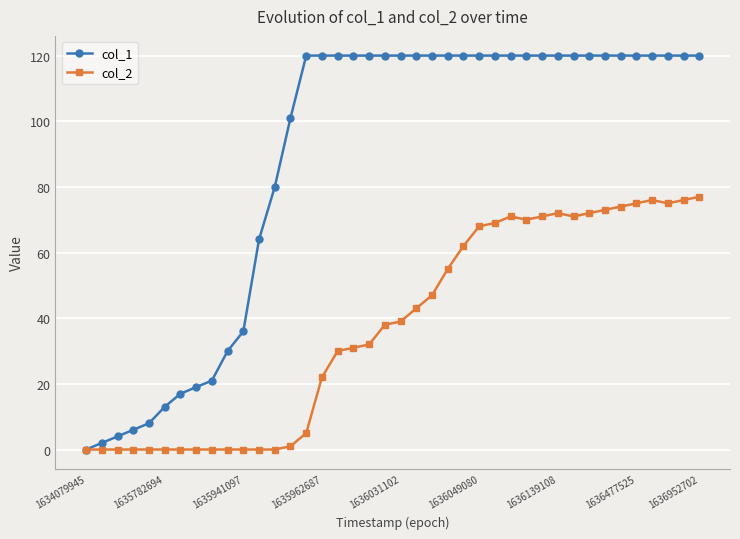

How many lines are shown in the chart?

2